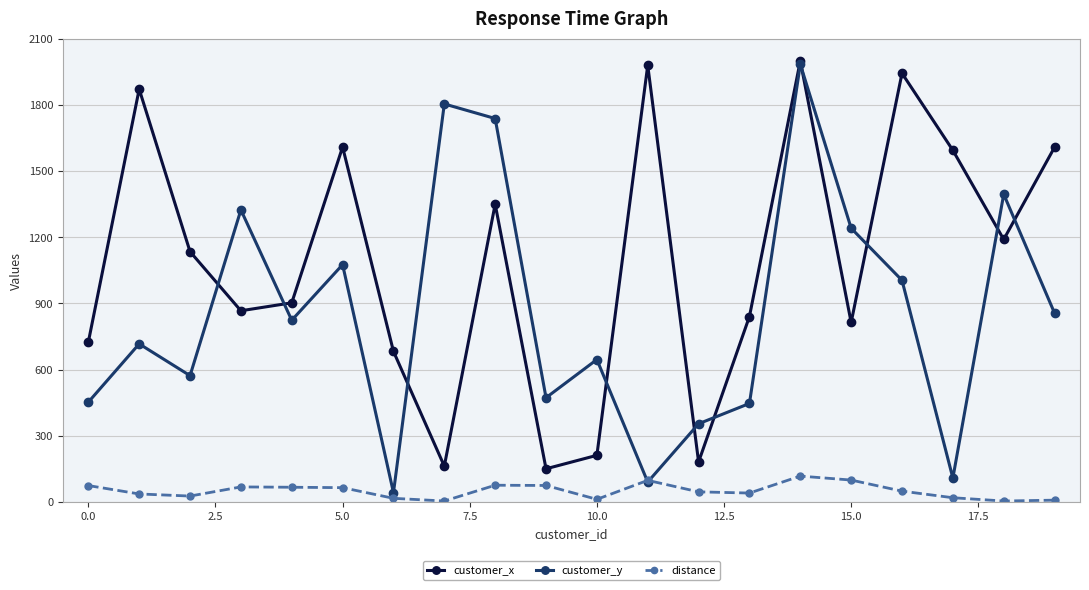

How many values in the distance series are below 49?

10